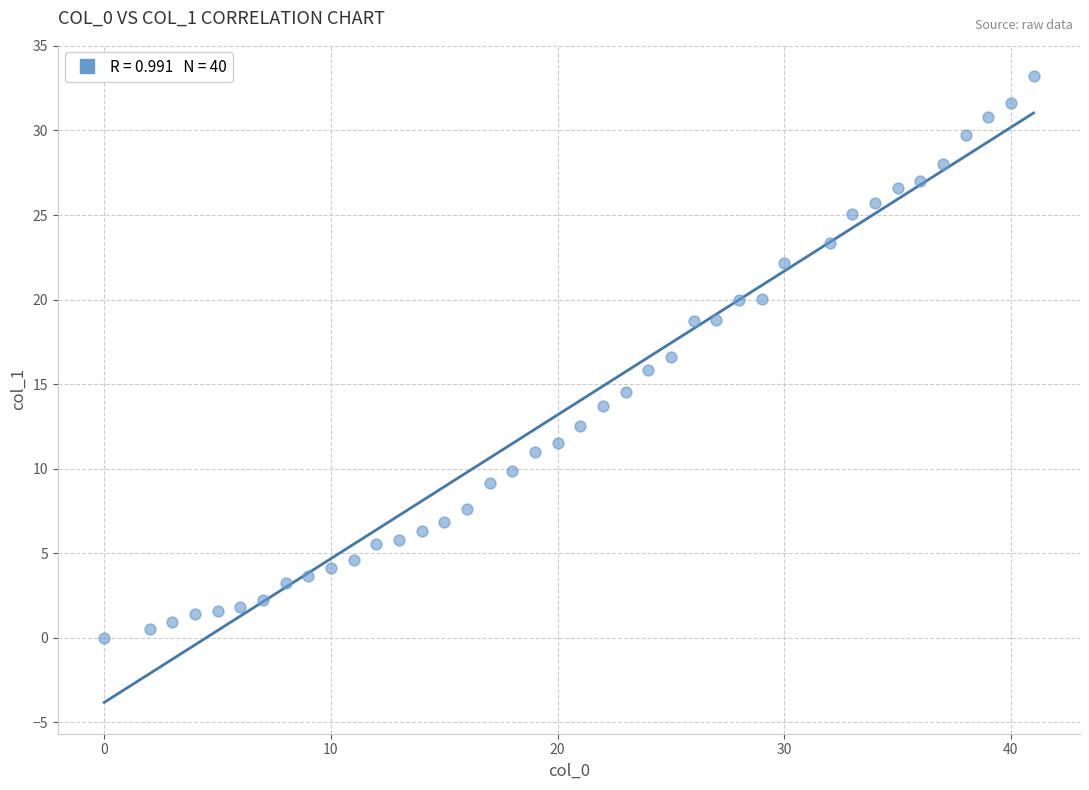

What is the range of X values (max minus min)?

41.0